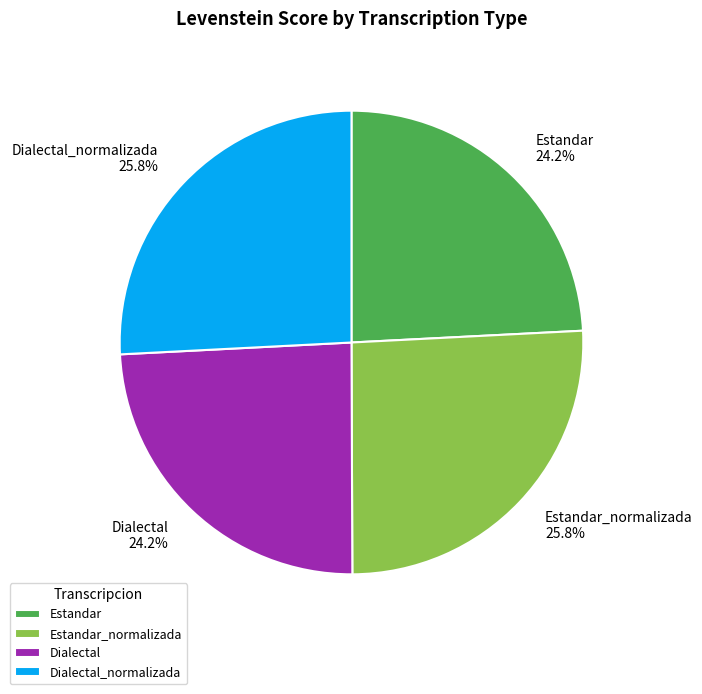

How many slices are in this pie chart?

4